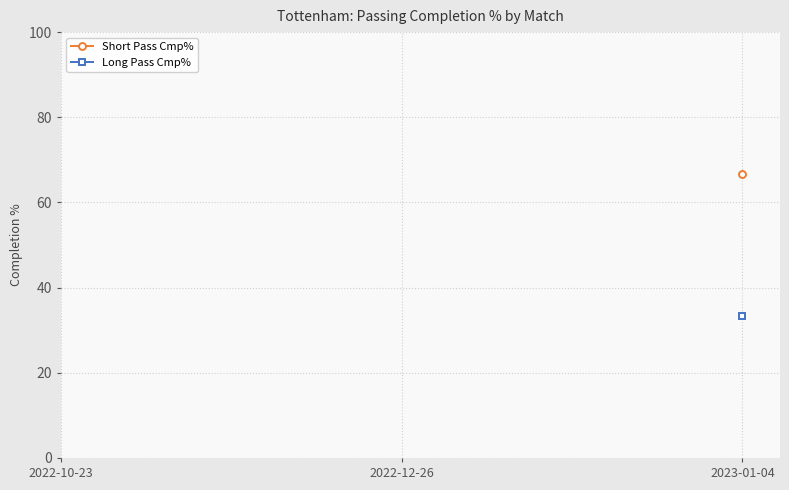

What is the smallest value displayed?

33.3